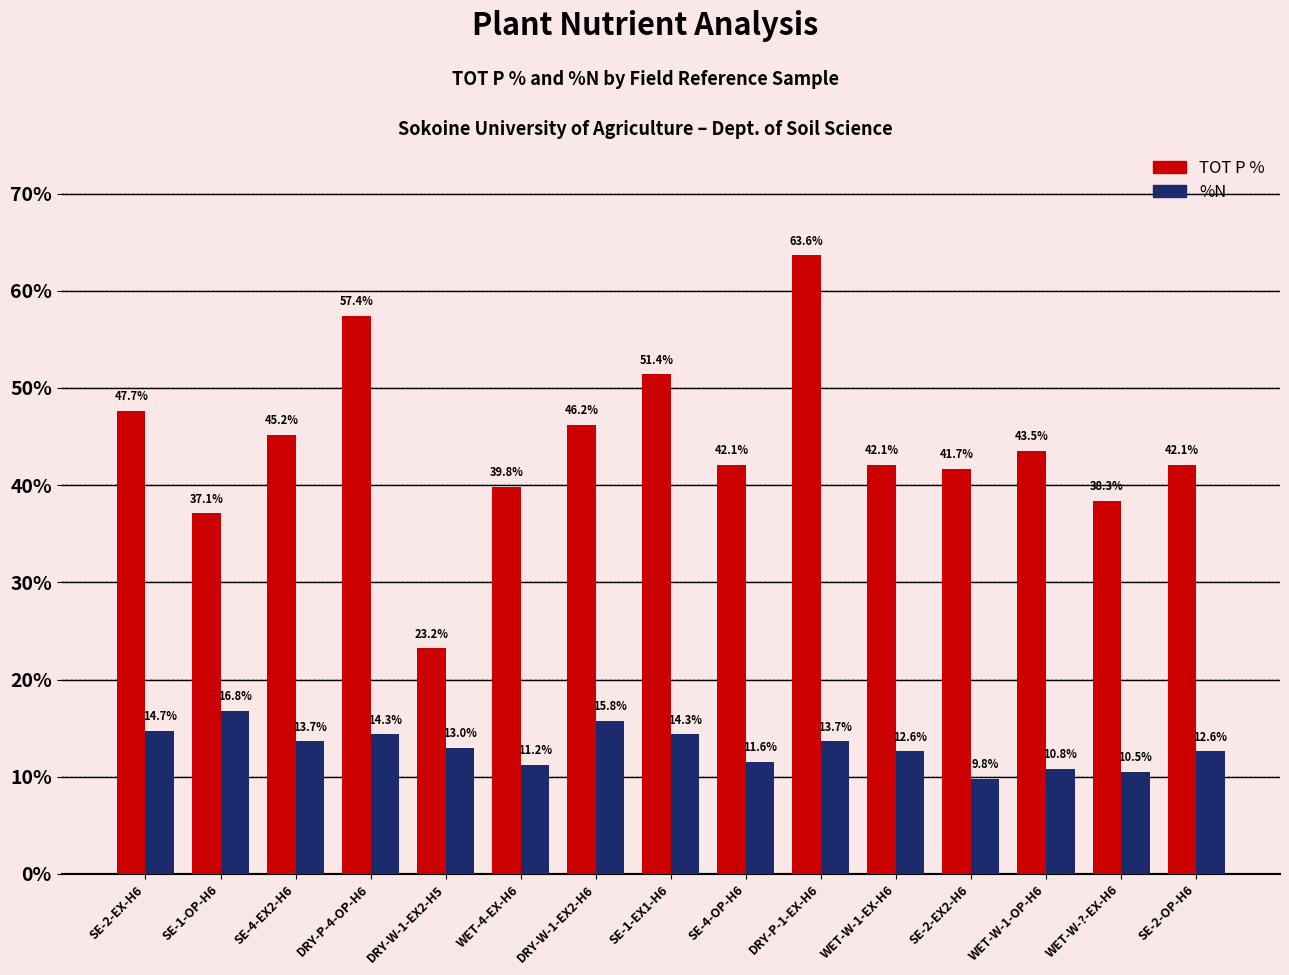

What are all the series names shown in the legend?

TOT P %, %N